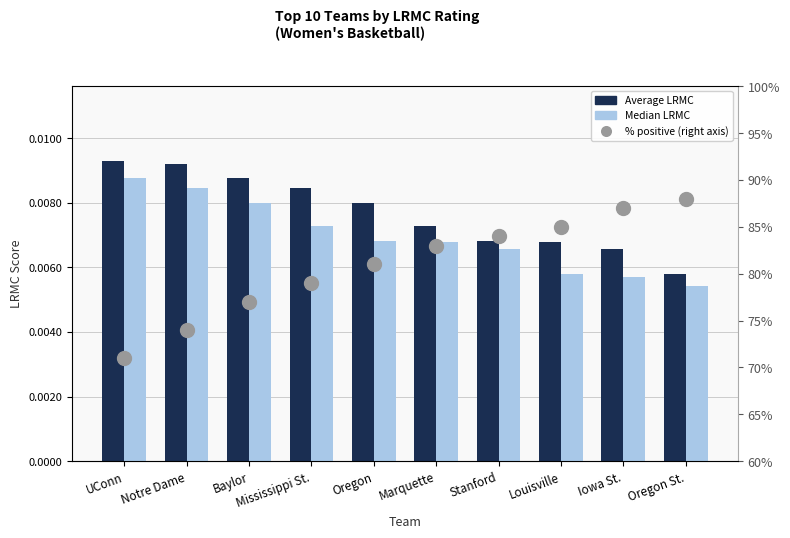

The Average LRMC series shows 0.0 at Baylor. True or false?

False